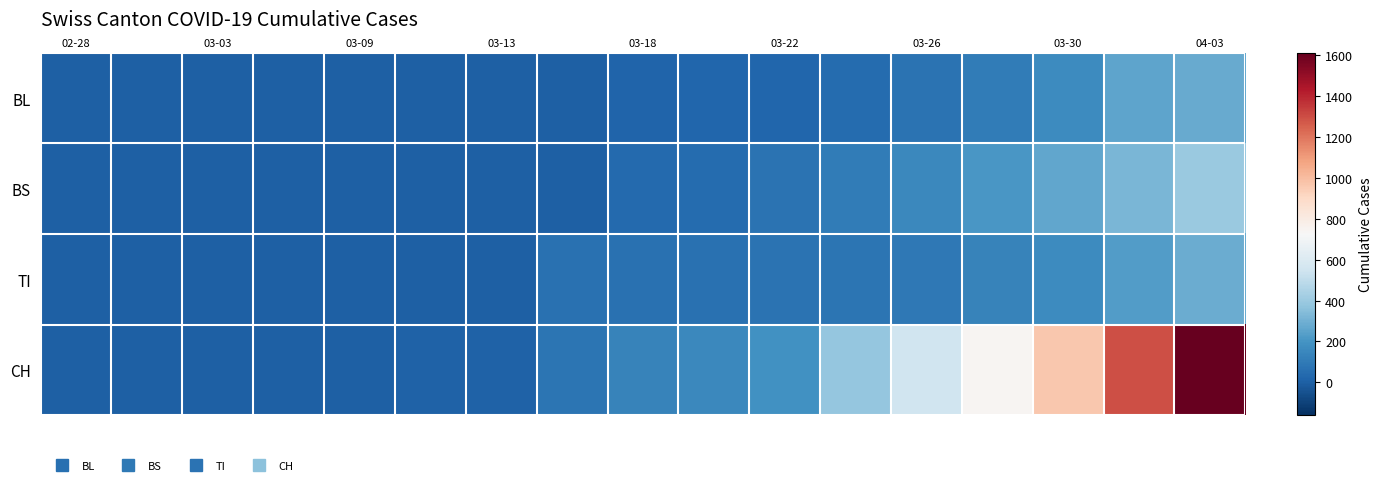

Reading left to right, list all the values displayed in this chart.

BL: 0	0	0	0	1	2	2	5	16	20	25	46	73	108	167	258	277
BS: 0	0	0	0	0	4	4	0	36	46	73	105	155	211	263	323	397
TI: 0	0	0	0	0	0	0	61	62	67	70	80	91	136	165	229	287
CH: 0	0	0	0	3	9	11	78	130	153	192	384	548	745	963	1297	1613